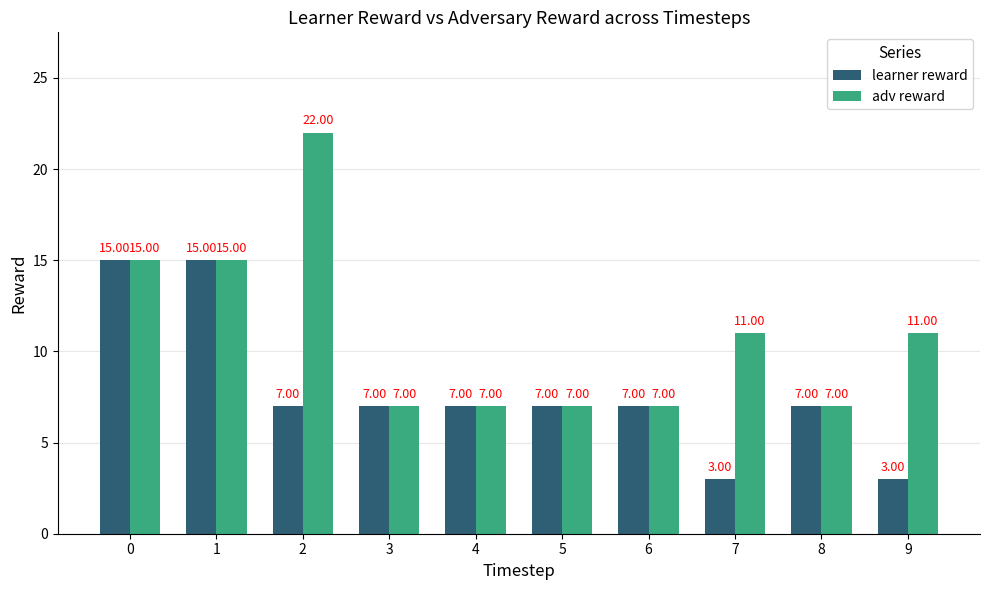

Between 0 and 2, which series saw the biggest shift?

learner reward